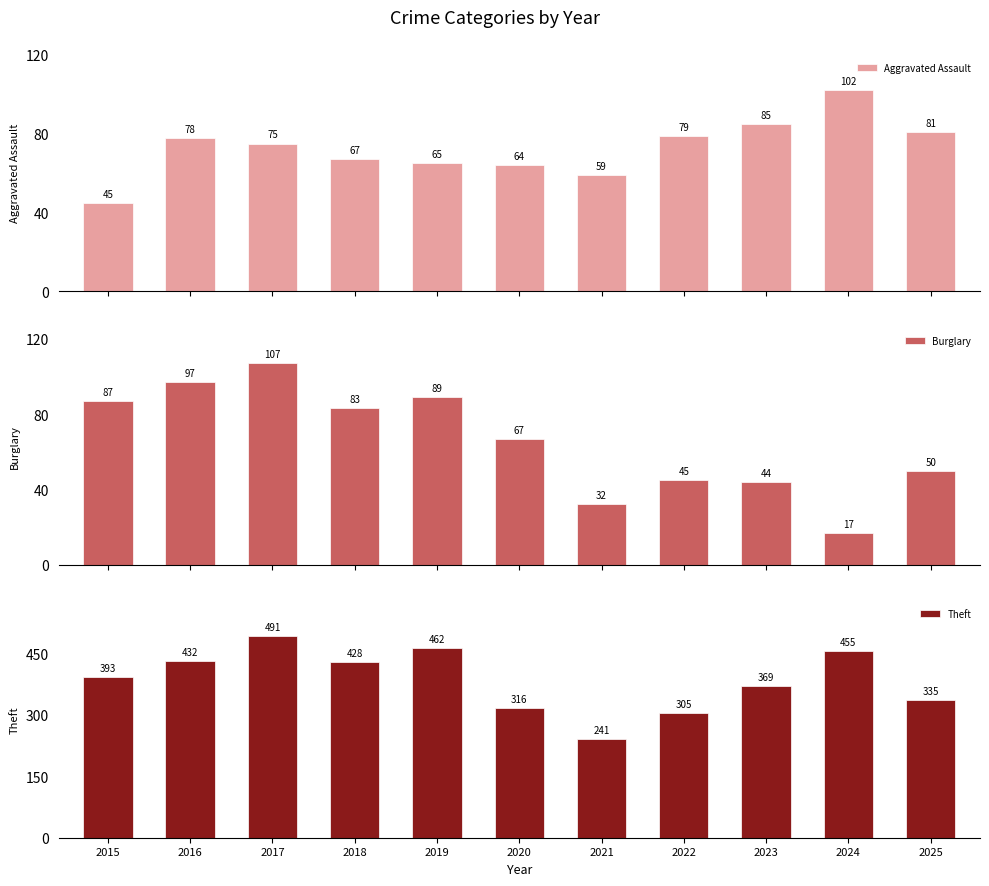

What is the value of the Burglary bar at the 11th from the left?

50